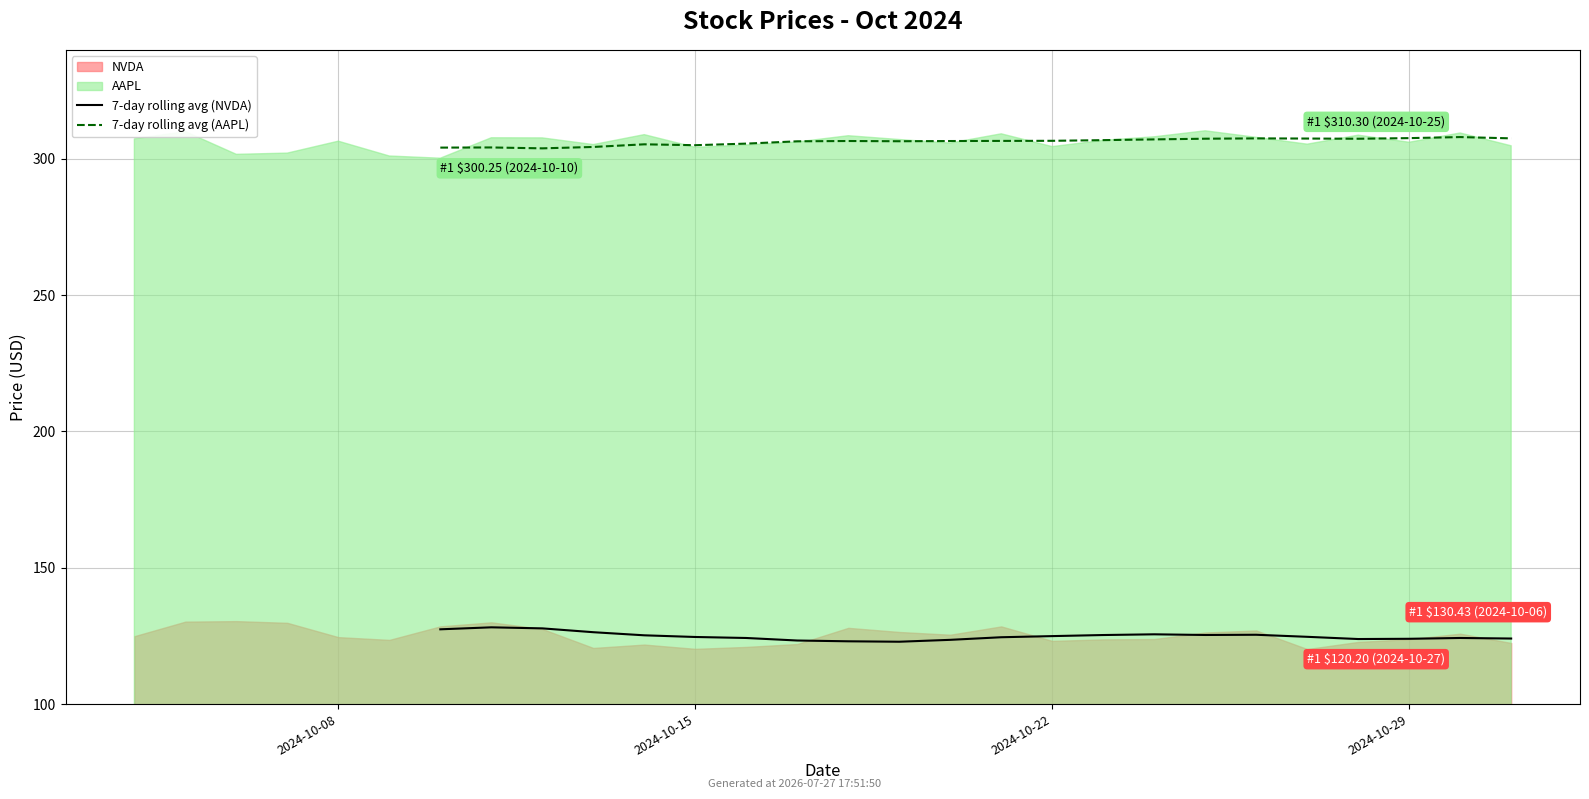

Count the 7-day rolling avg (NVDA) values in the range 127 to 128.

2